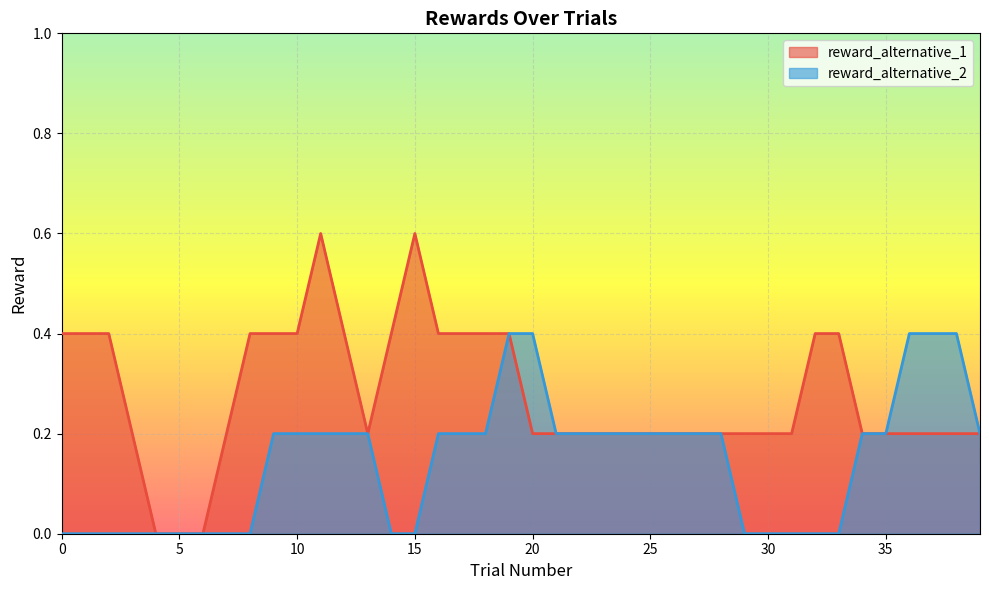

Count the reward_alternative_1 values in the range 0 to 1.

40